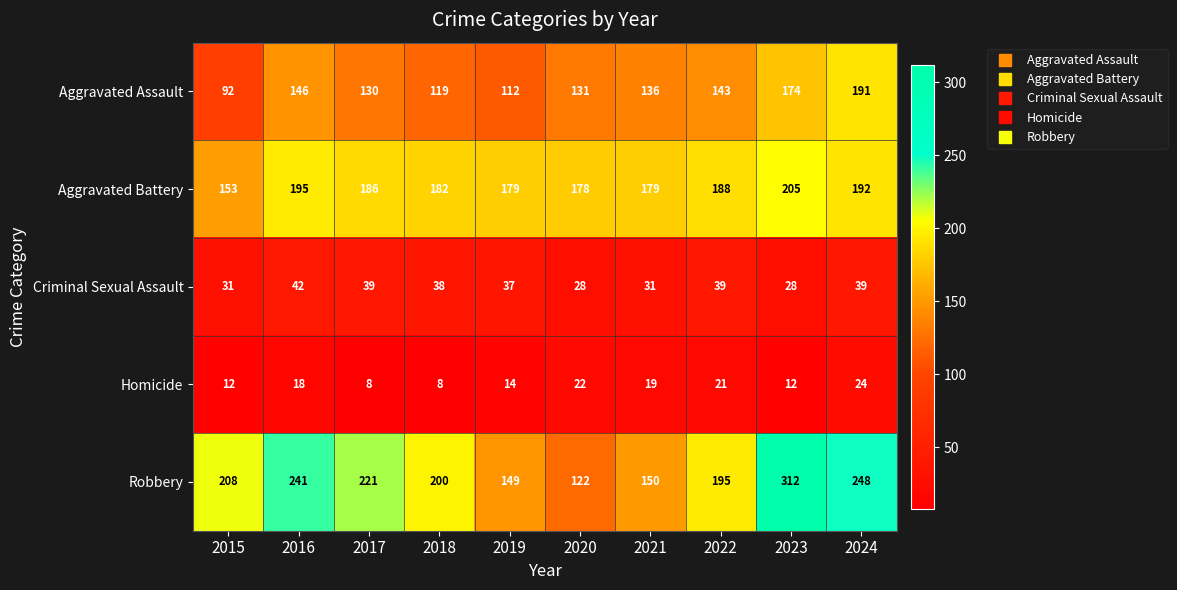

The value of Aggravated Assault at 2018 is 83. True or false?

False